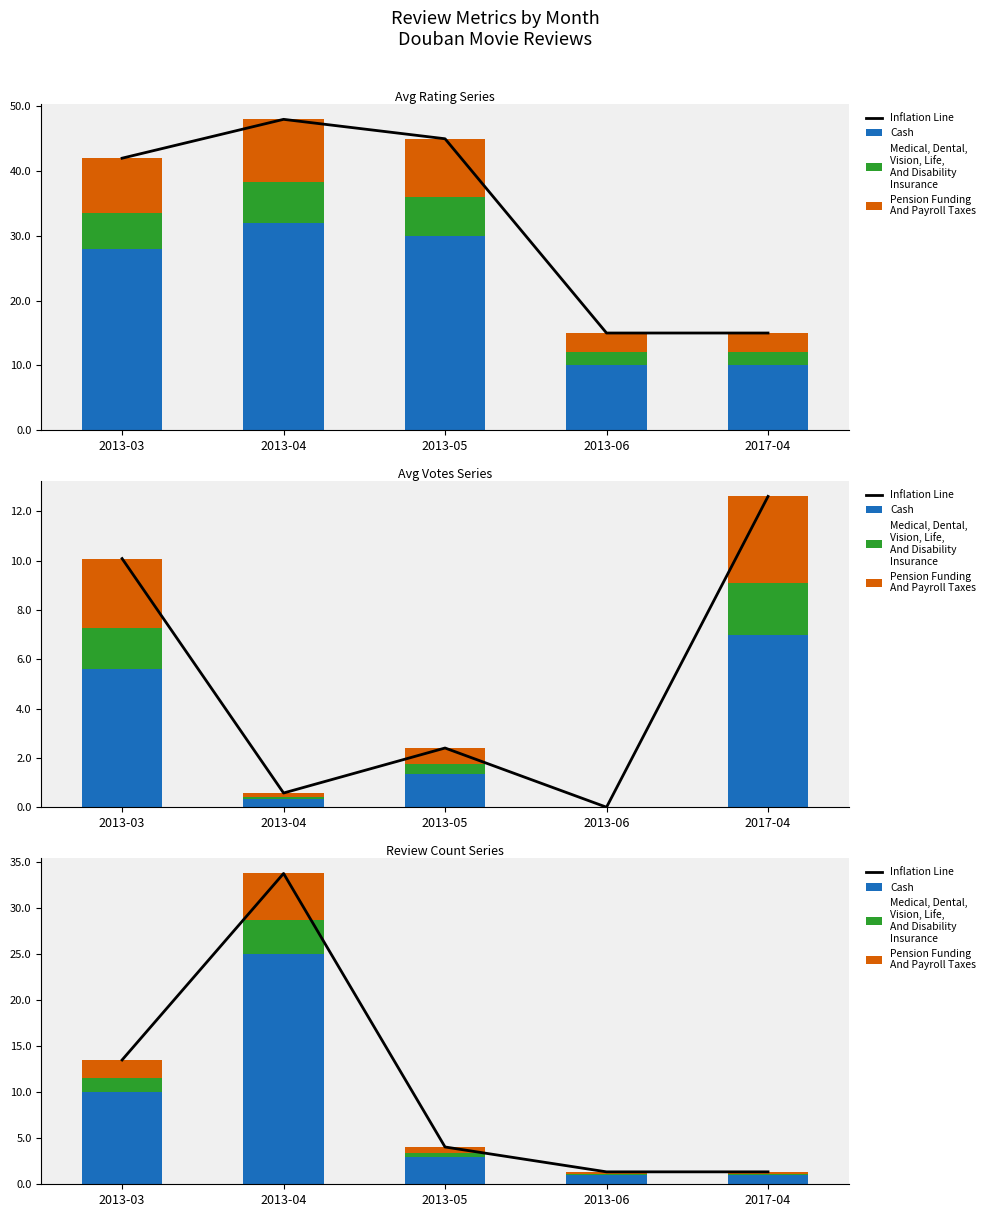

Is the value of Medical, Dental,
Vision, Life,
And Disability
Insurance at 2017-04 greater than the value of Pension Funding
And Payroll Taxes at 2013-06?

No